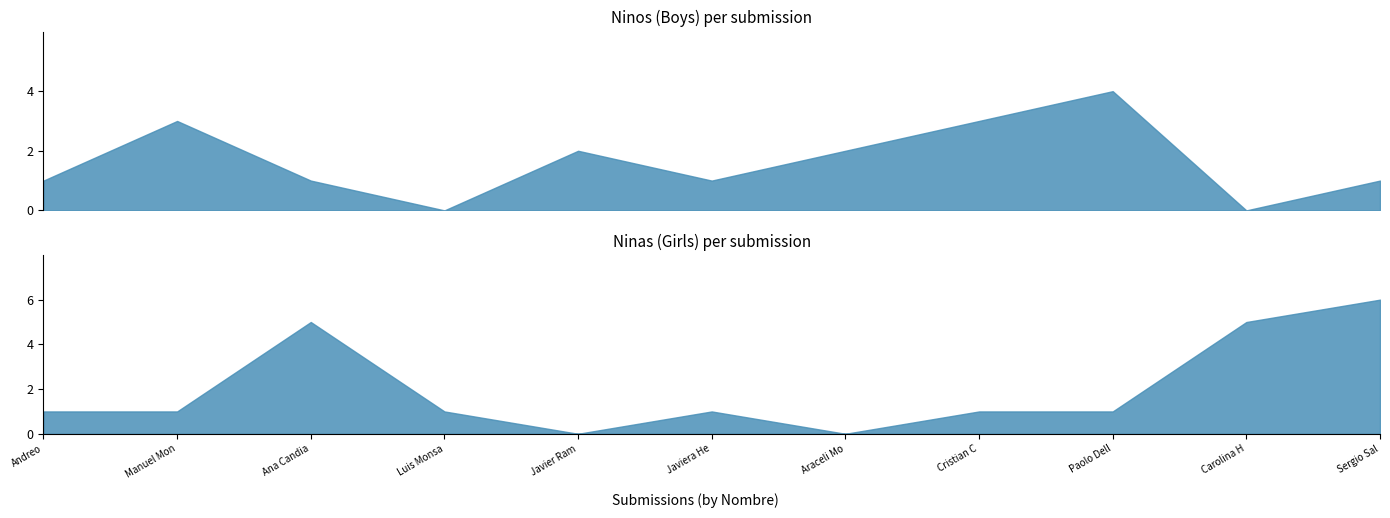

True or false: Ninos has more than 1 points higher than both neighbors.

True